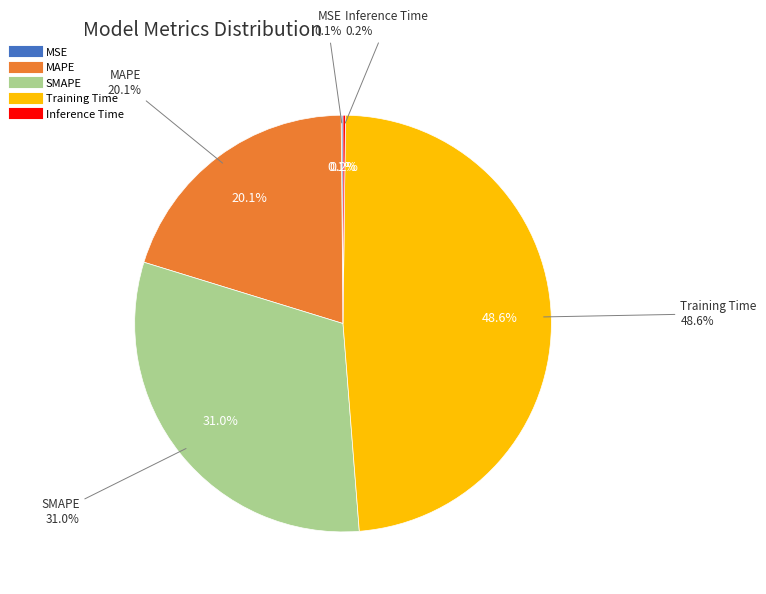

Which category has the smallest portion of the pie?

MSE